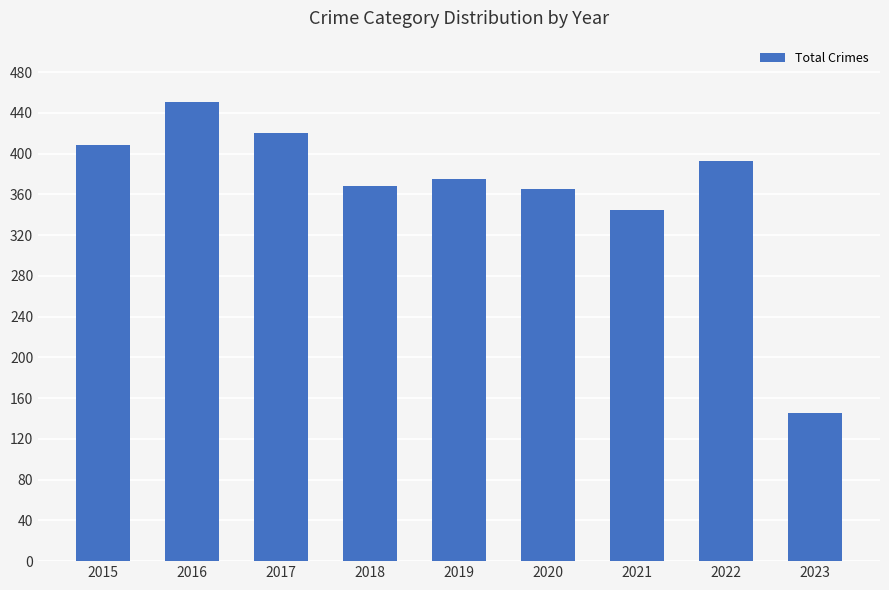

What is the approximate value at 2022?

393